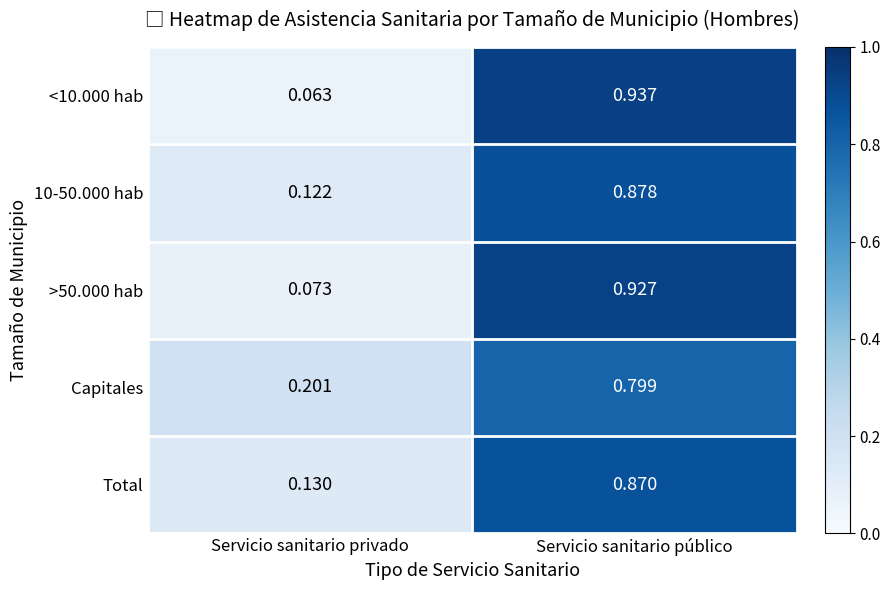

What is the total value across all series at Servicio sanitario privado?

0.6